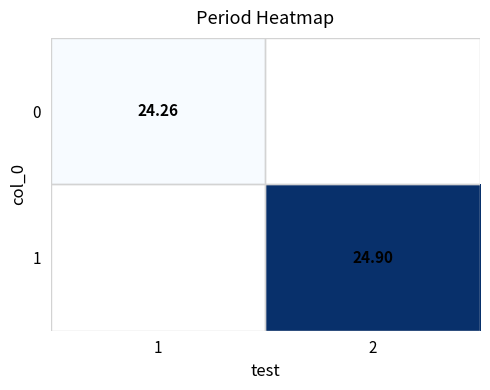

At which label is 0 closest to 24?

1